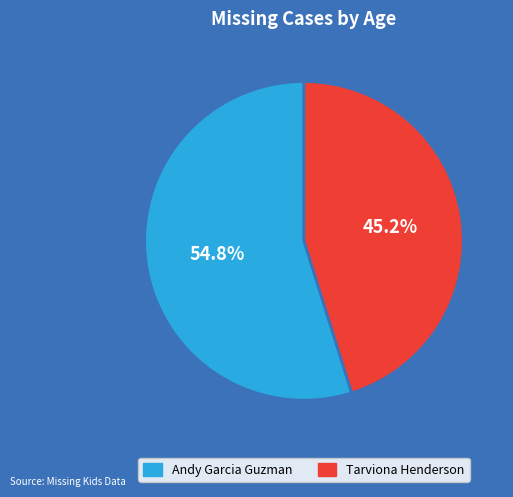

To the nearest percent, what is the average slice percentage?

50%